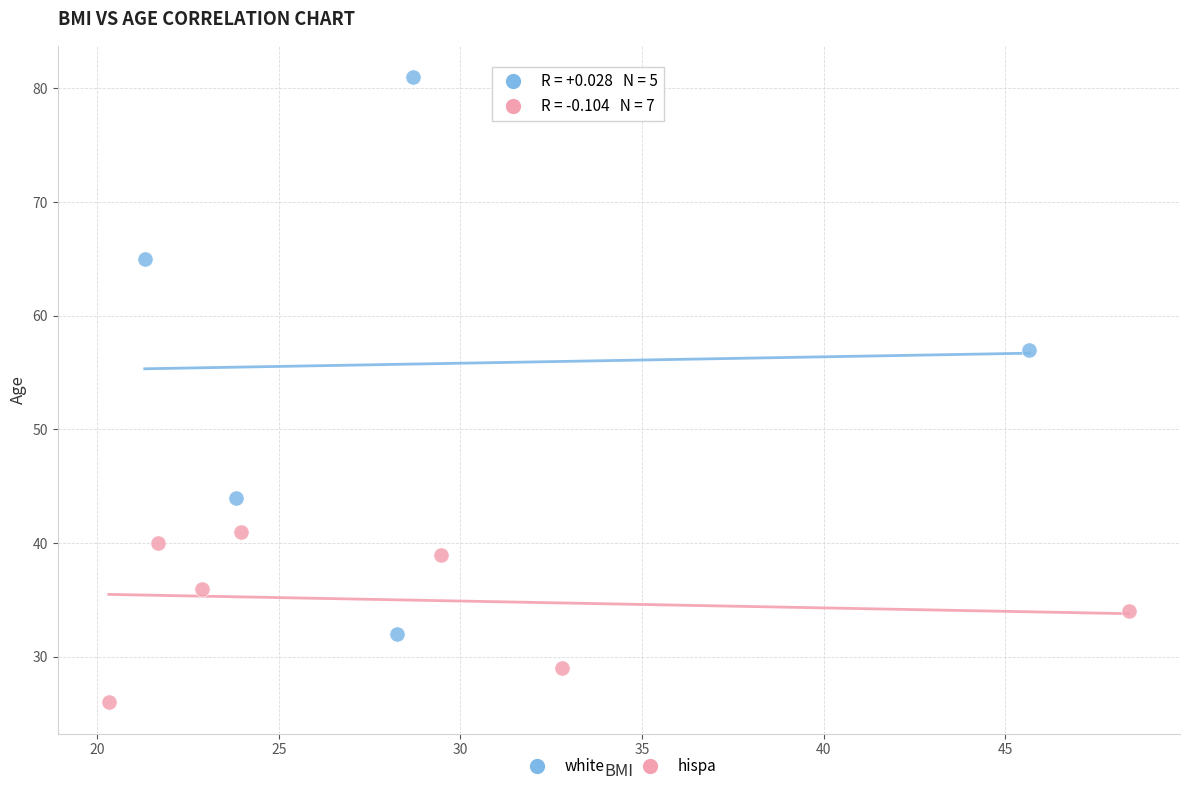

Which series reaches the minimum Y coordinate?

hispa